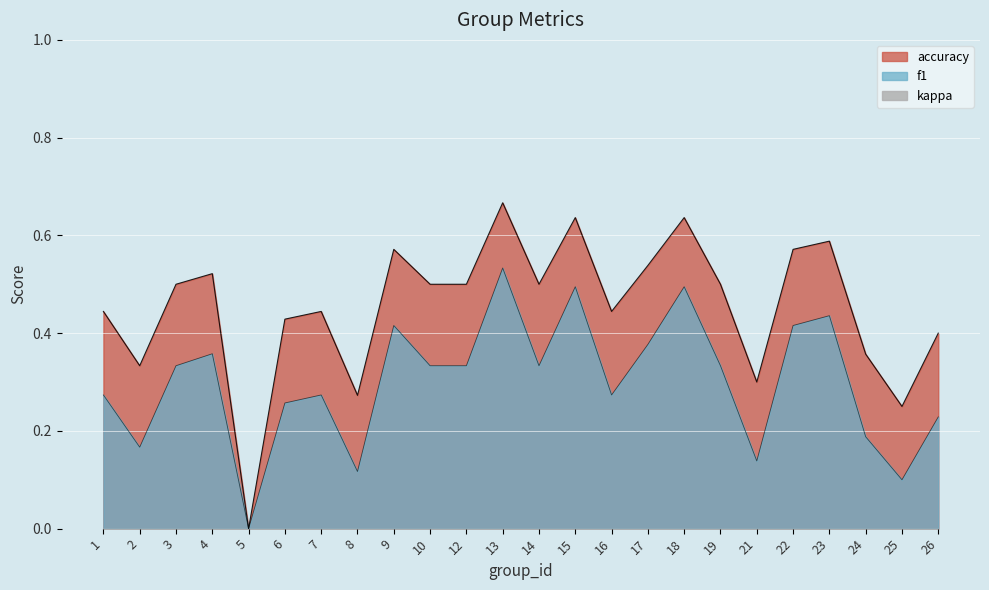

How many interior local valleys does the accuracy_line series have?

7